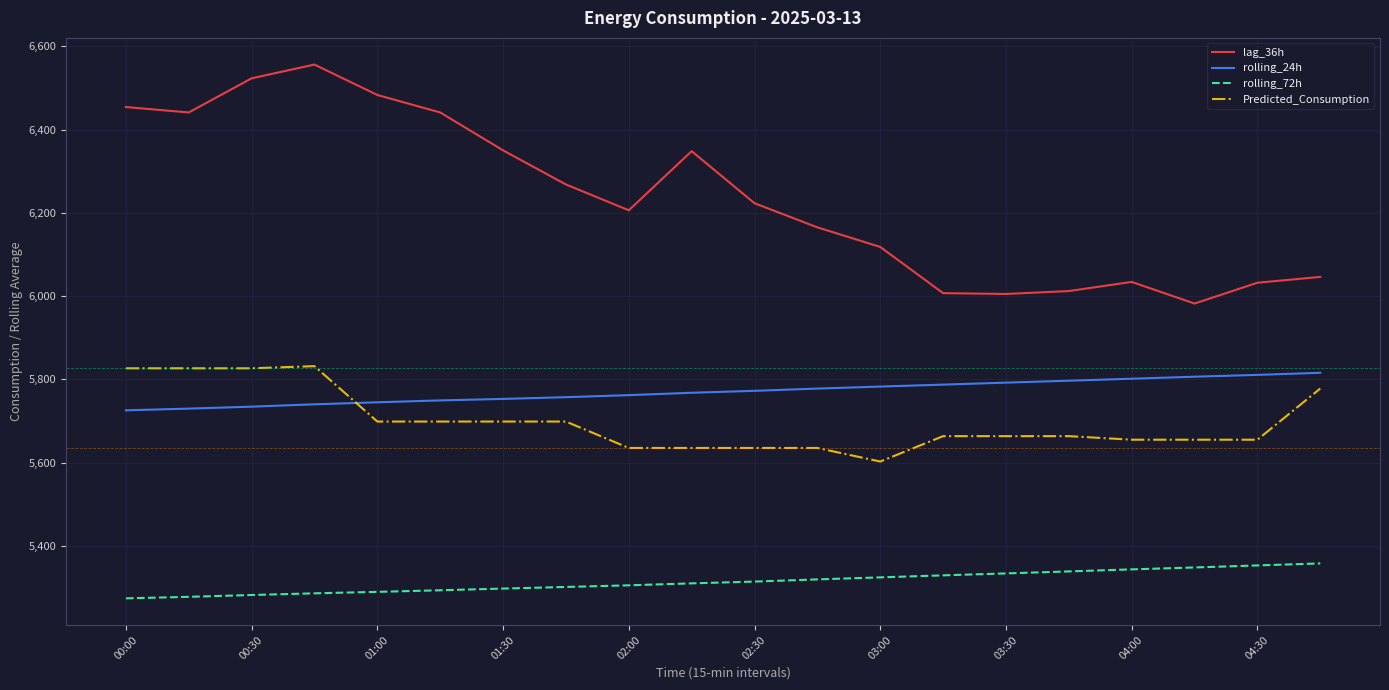

Which series has the largest range (max minus min)?

lag_36h